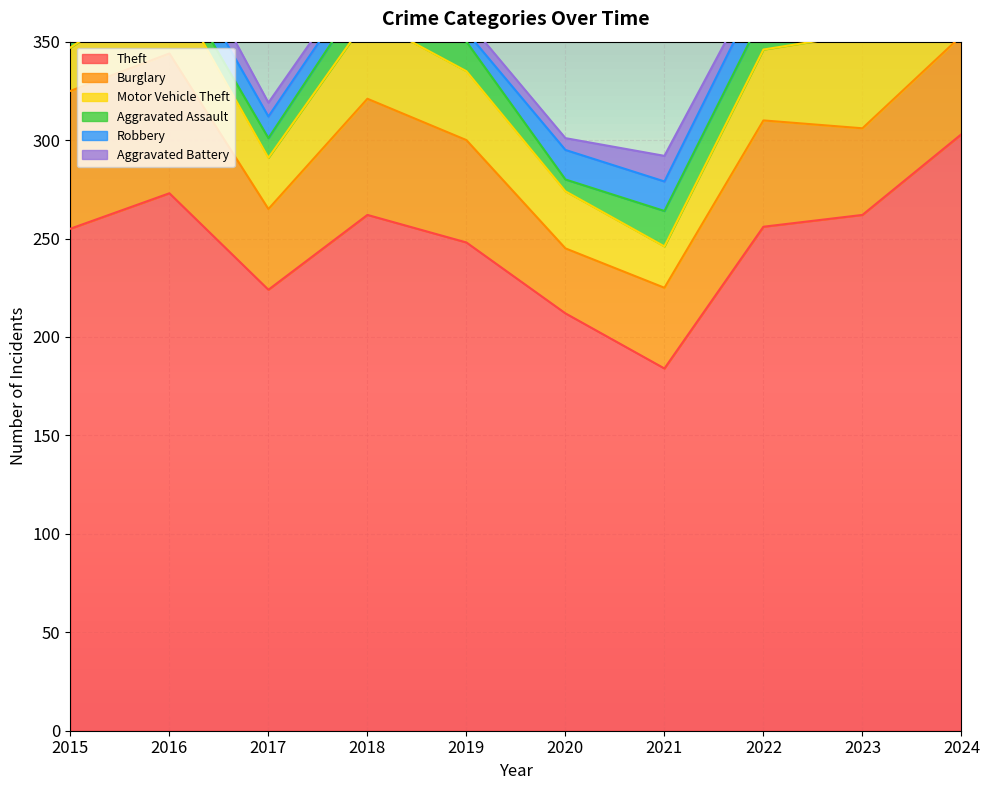

In Motor Vehicle Theft, how many points are higher than both neighbors (excluding endpoints)?

2